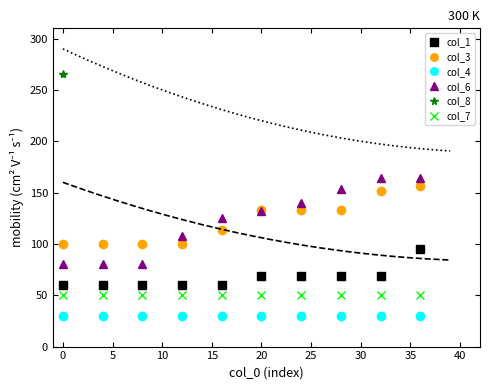

True or false: col_3 and col_4 cross at least once.

False